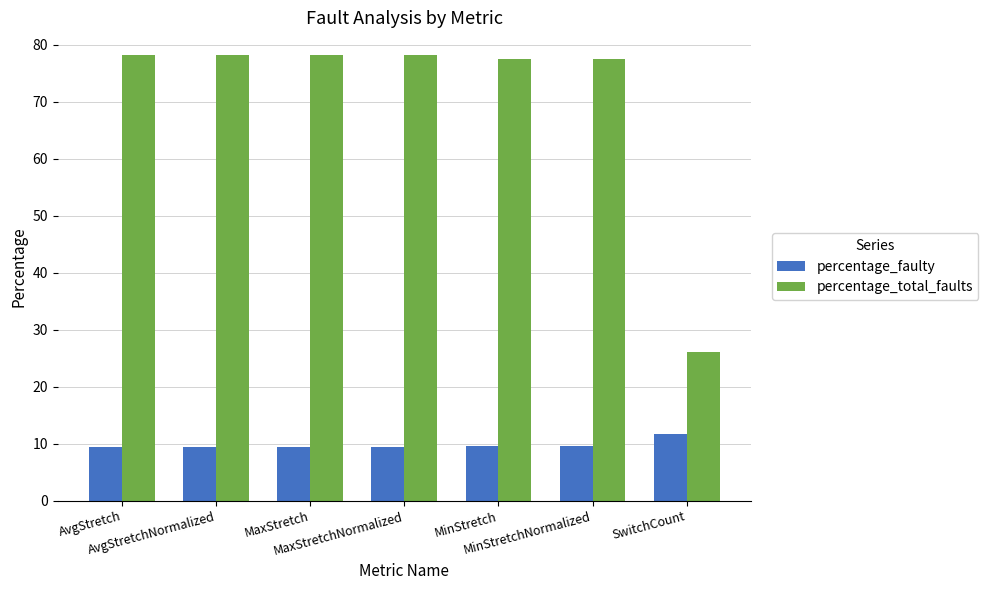

What is the value of the percentage_total_faults bar at the 2nd from the left?

78.2